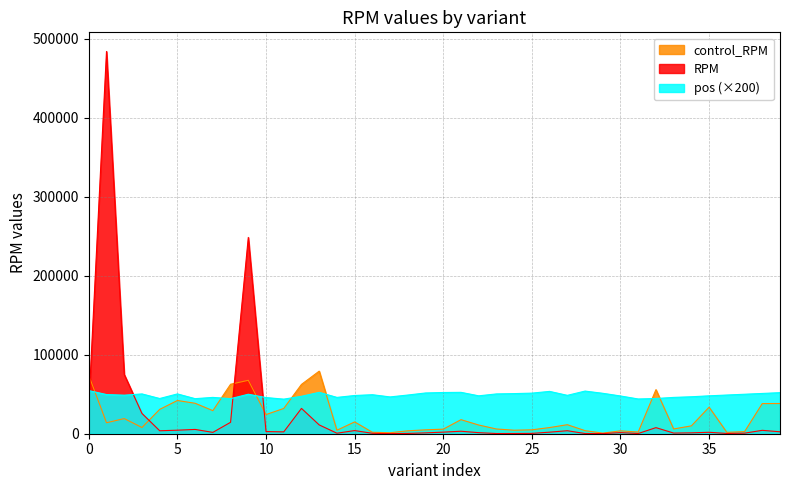

Rank the series by their maximum value, from lowest to highest.

pos (×200), control_RPM, RPM